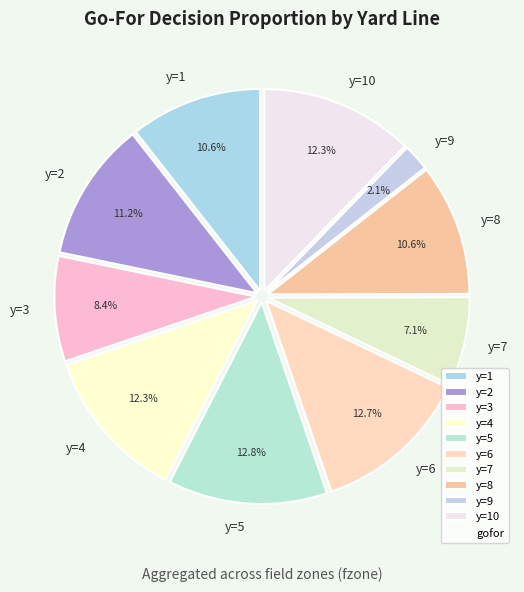

Does y=10 account for over 50% of the chart?

No